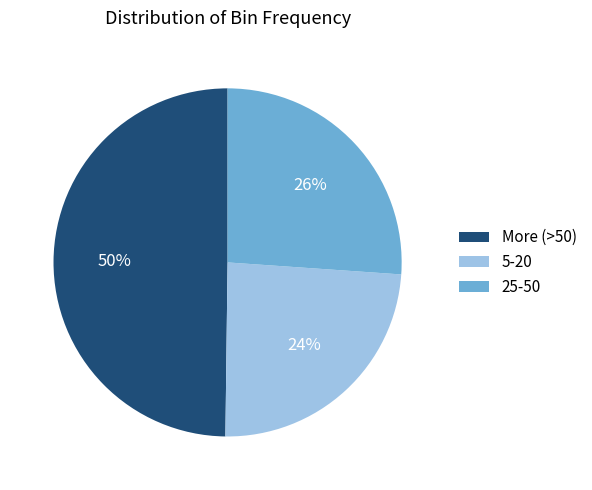

To the nearest percent, what is the difference between the 25-50 and More (>50) slice percentages?

24%